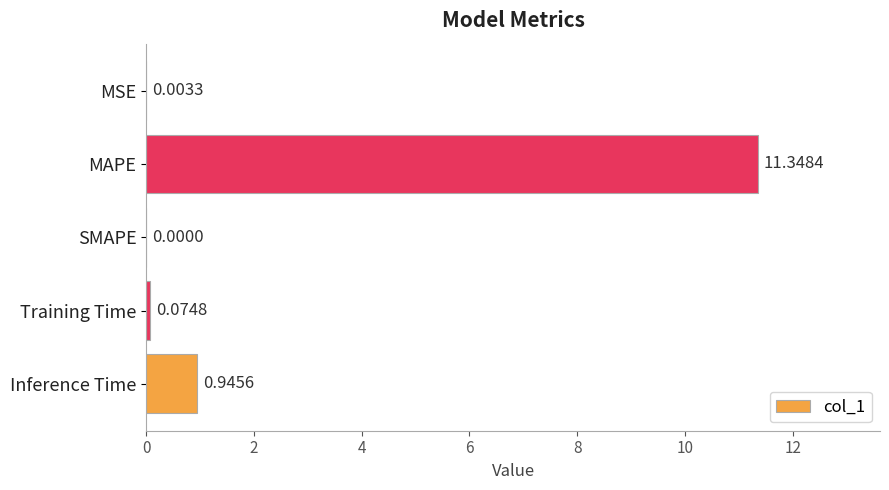

What is the sum of all values?

12.4